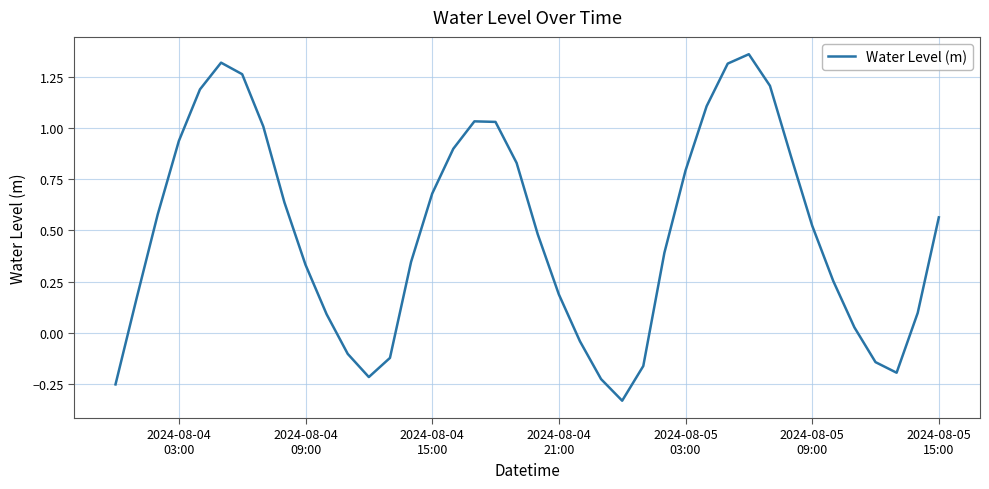

What is the difference between the maximum and minimum values?

1.7